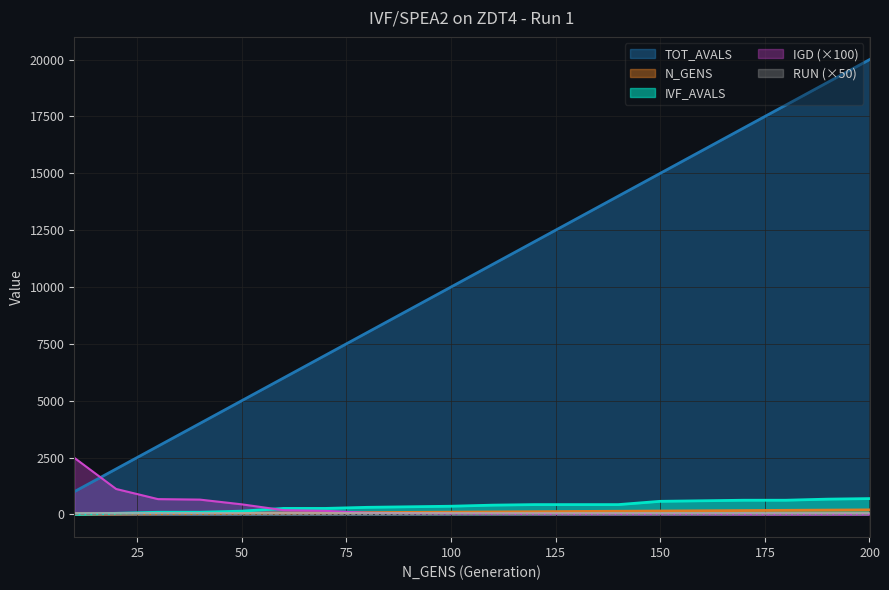

List the labels in order of IVF_AVALS value, largest first.

200, 190, 170, 180, 160, 150, 120, 130, 140, 110, 100, 90, 80, 60, 70, 50, 30, 40, 20, 10